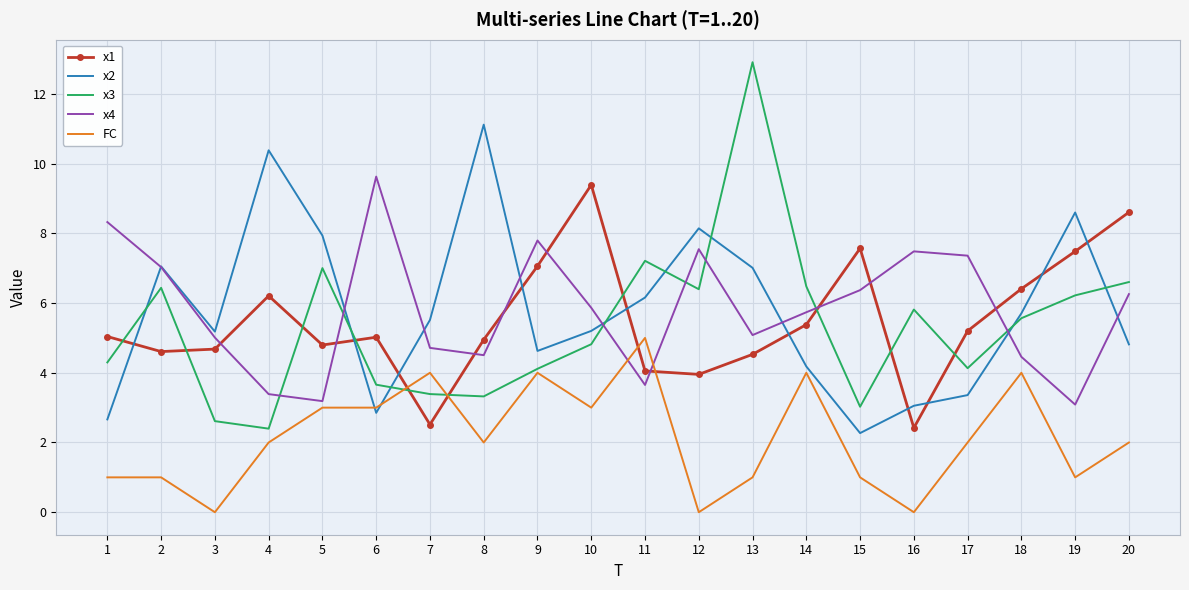

Is the value of x1 at 15 greater than the value of x3 at 13?

No